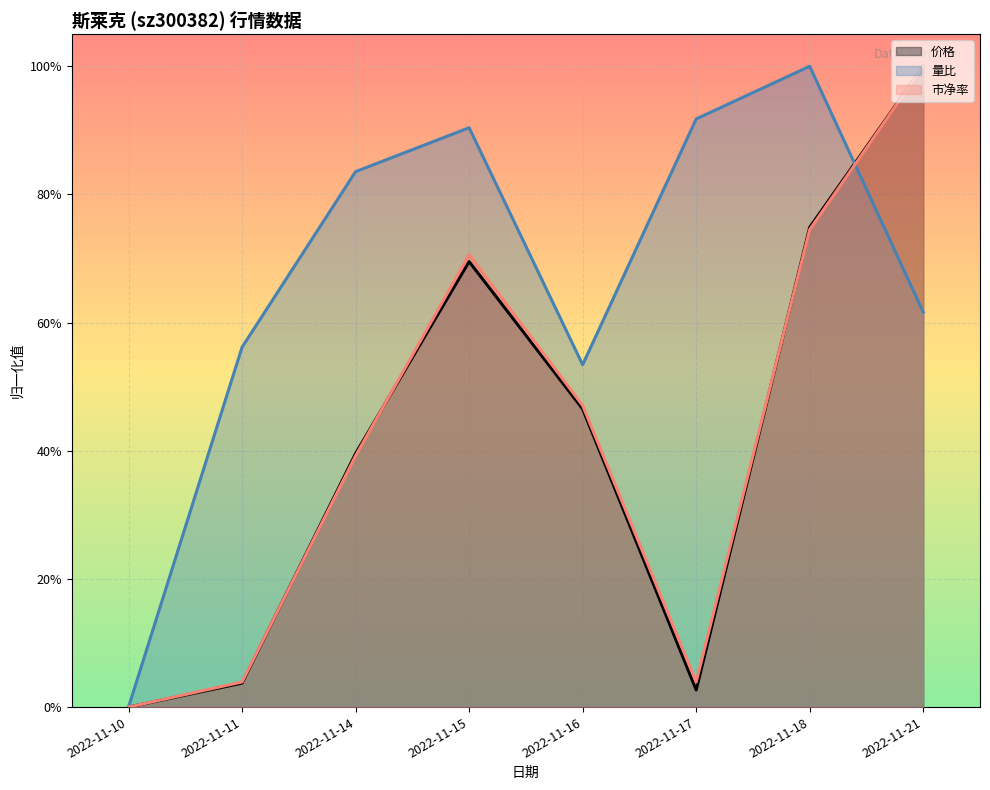

Which series has the widest spread of values?

价格